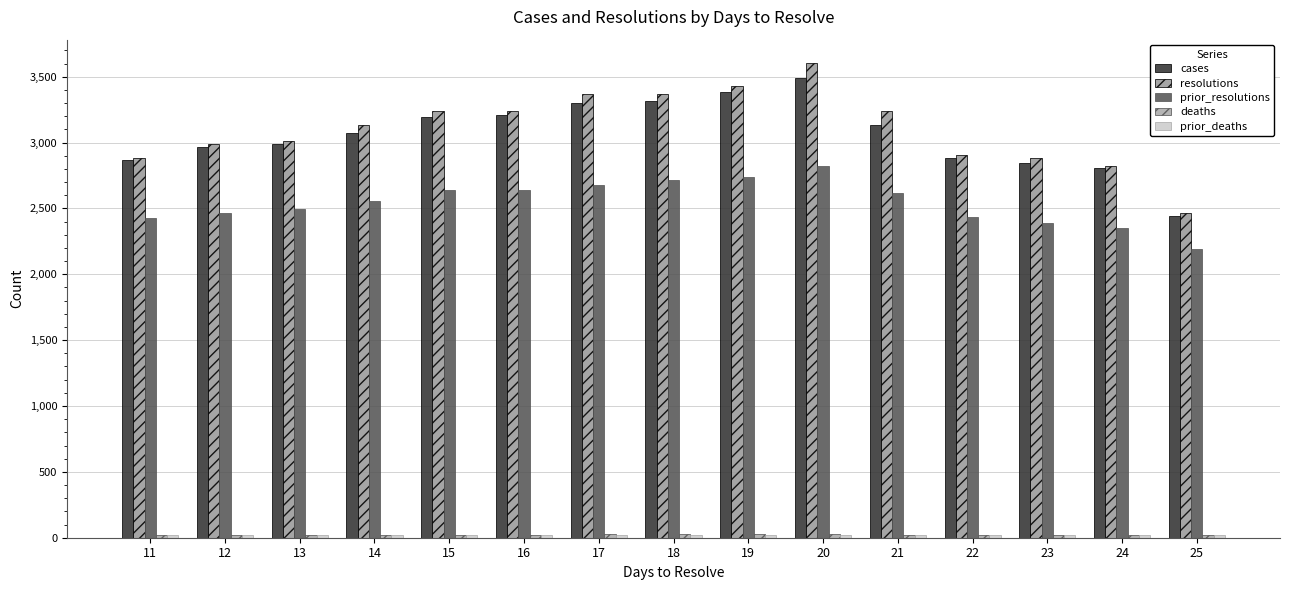

Reading left to right, extract all data points from this chart.

cases: 11=2869	12=2967	13=2988	14=3070	15=3191	16=3208	17=3303	18=3314	19=3387	20=3491	21=3133	22=2885	23=2846	24=2804	25=2446
resolutions: 11=2879	12=2987	13=3010	14=3132	15=3236	16=3236	17=3371	18=3371	19=3426	20=3601	21=3236	22=2906	23=2879	24=2824	25=2465
prior_resolutions: 11=2428	12=2465	13=2498	14=2556	15=2639	16=2639	17=2681	18=2714	19=2739	20=2824	21=2616	22=2432	23=2391	24=2352	25=2190
deaths: 11=21	12=22	13=22	14=23	15=23	16=23	17=26	18=26	19=26	20=26	21=23	22=22	23=21	24=21	25=21
prior_deaths: 11=21	12=21	13=21	14=21	15=21	16=21	17=21	18=21	19=21	20=21	21=21	22=21	23=21	24=21	25=18